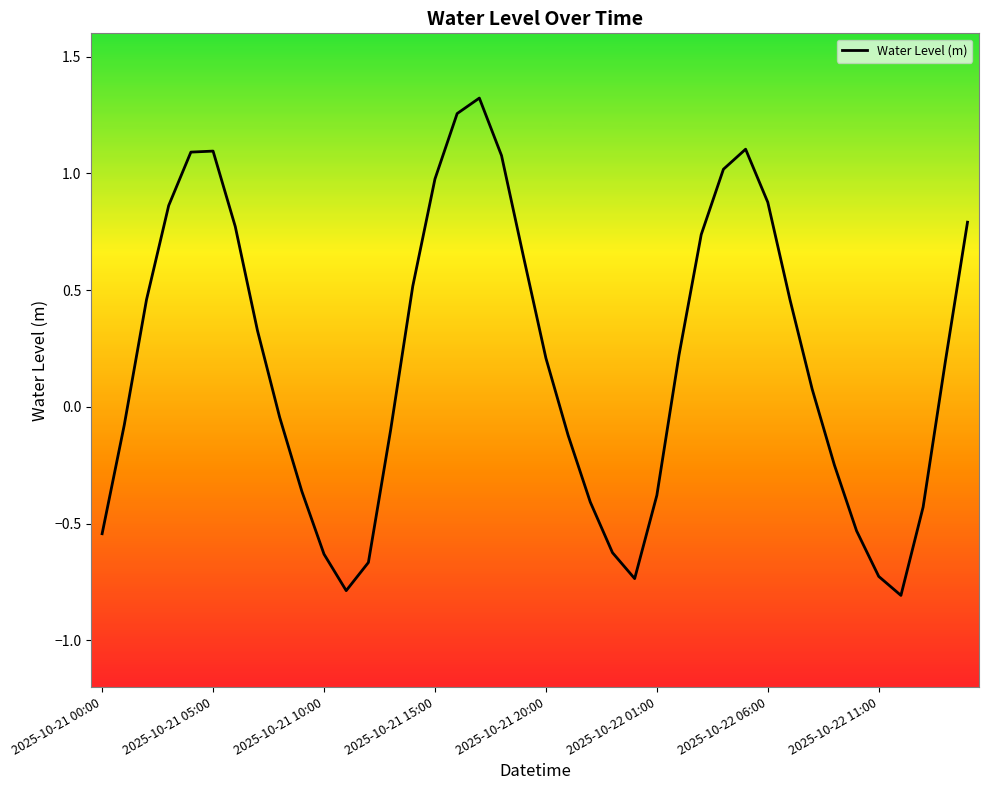

True or false: the data shows 1.5 at 2025-10-22 06:00.

False